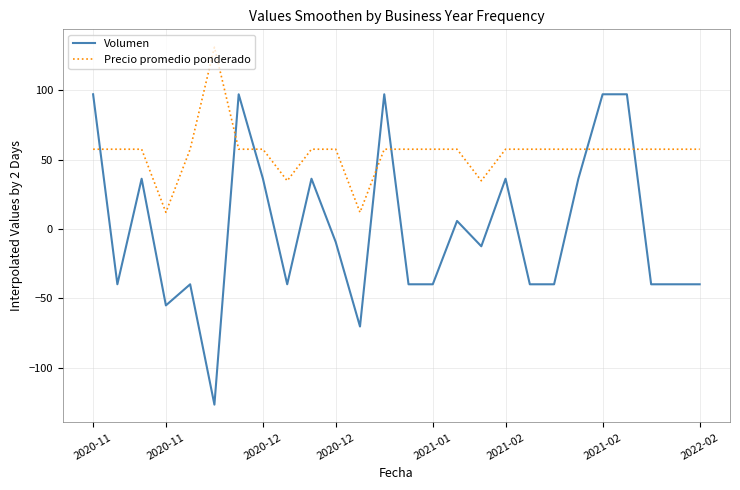

What are all the series names shown in the legend?

Volumen, Precio promedio ponderado